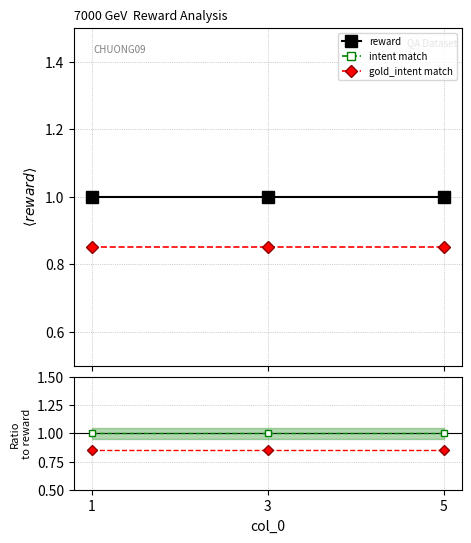

What is the sum of the gold_intent match values at 5 and 3?

1.7